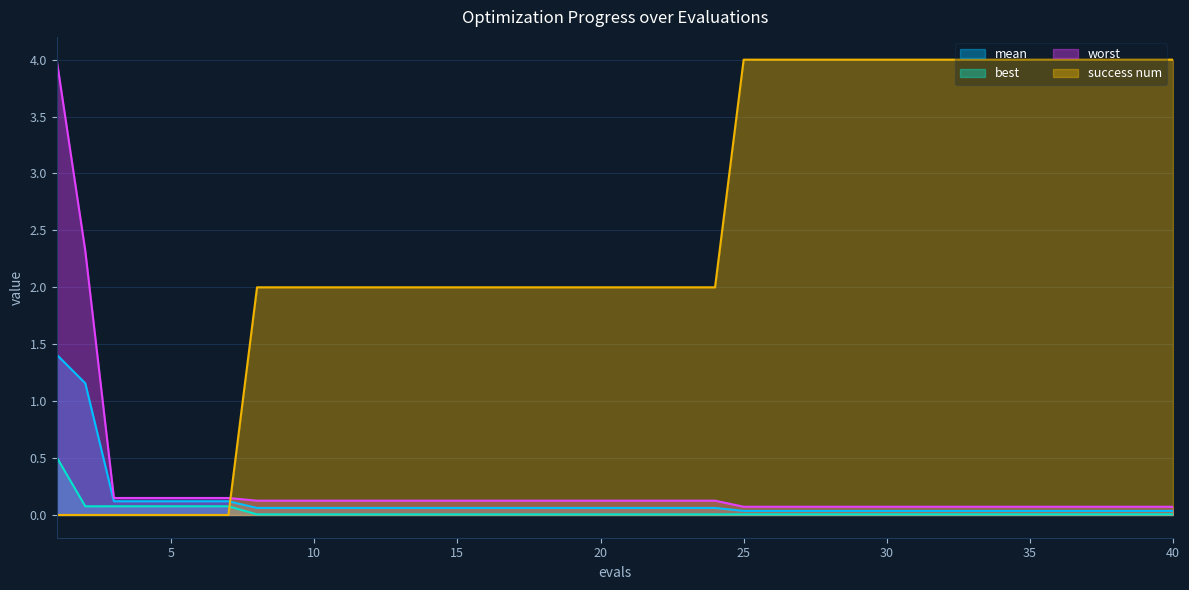

True or false: best and mean intersect in this chart.

False